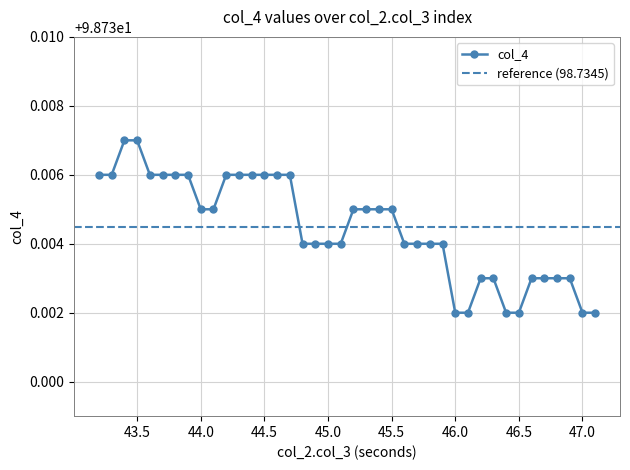

Approximately how many times larger is the value at 6 compared to 8?

1.0